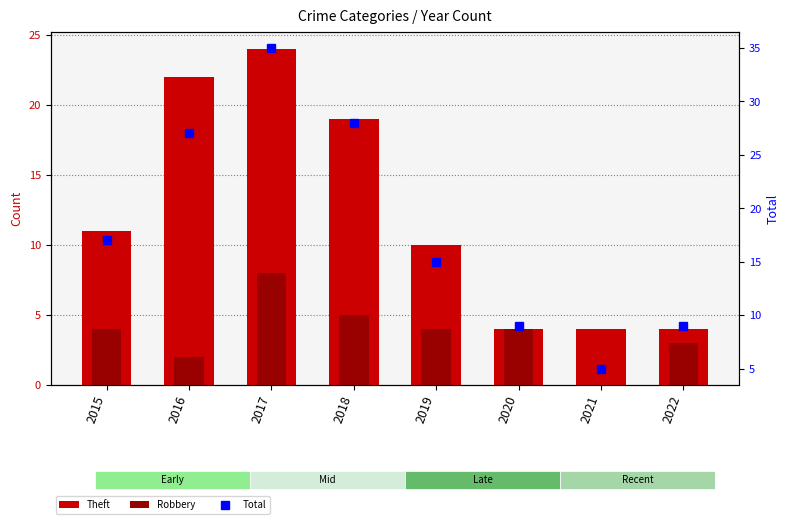

Which series changed the most between 2021 and 2022?

Total